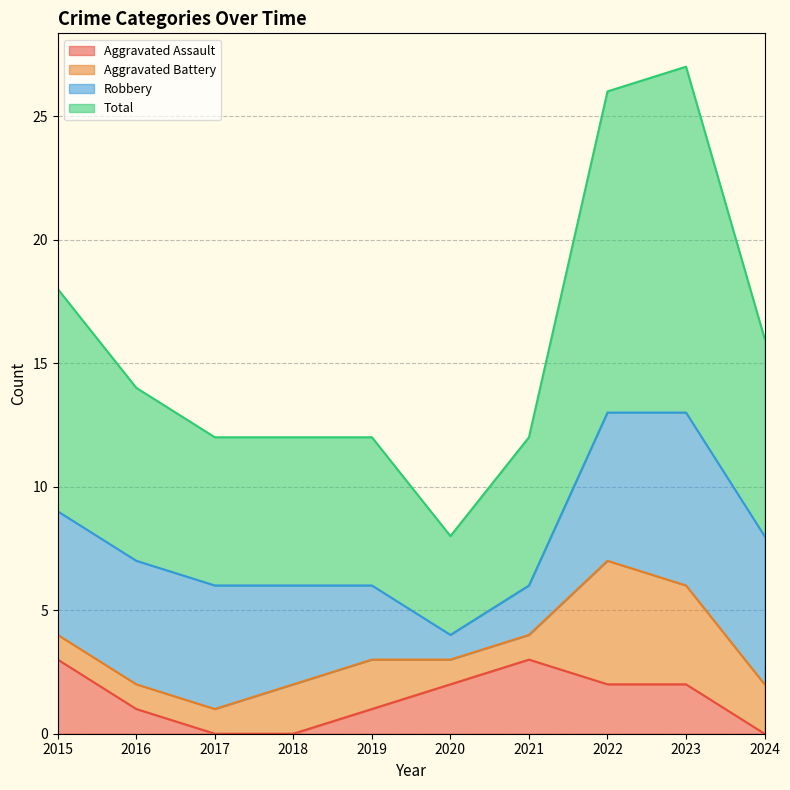

The Aggravated Assault series shows 1 at 2016. True or false?

True